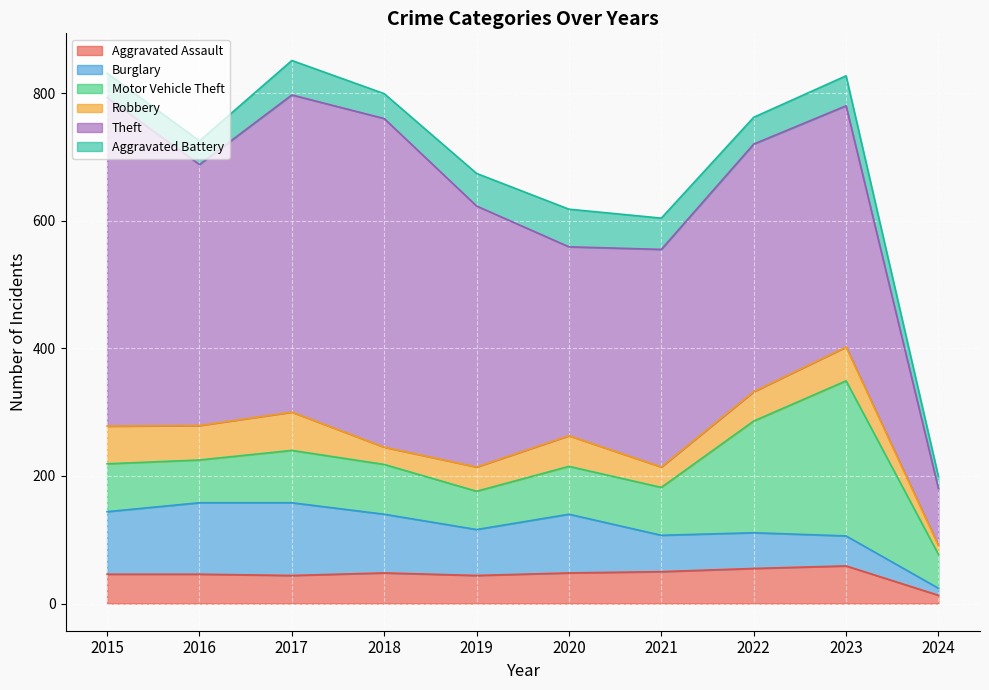

True or false: Theft and Burglary intersect in this chart.

False